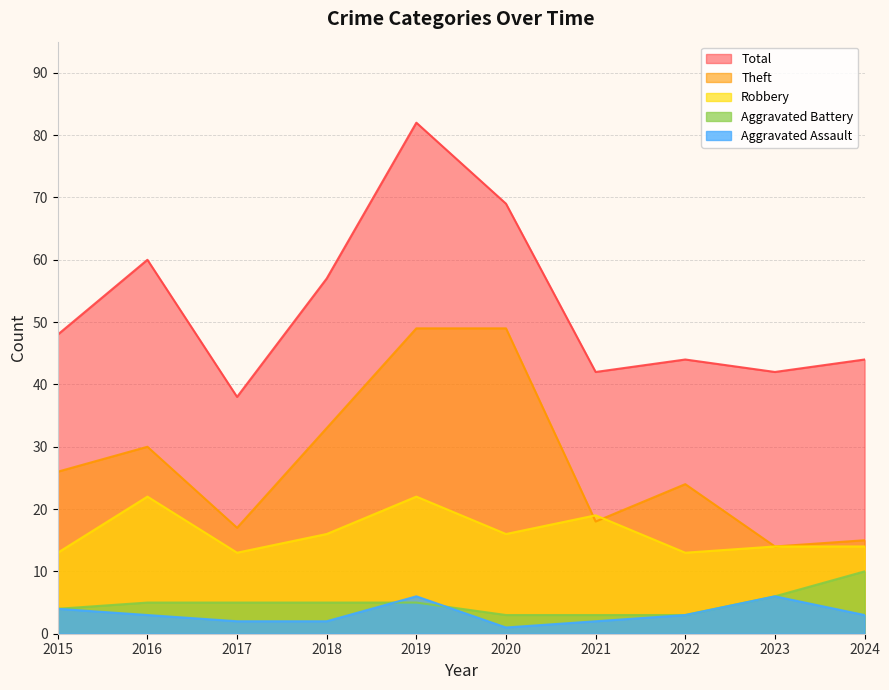

At which label is Robbery closest to 17?

2018